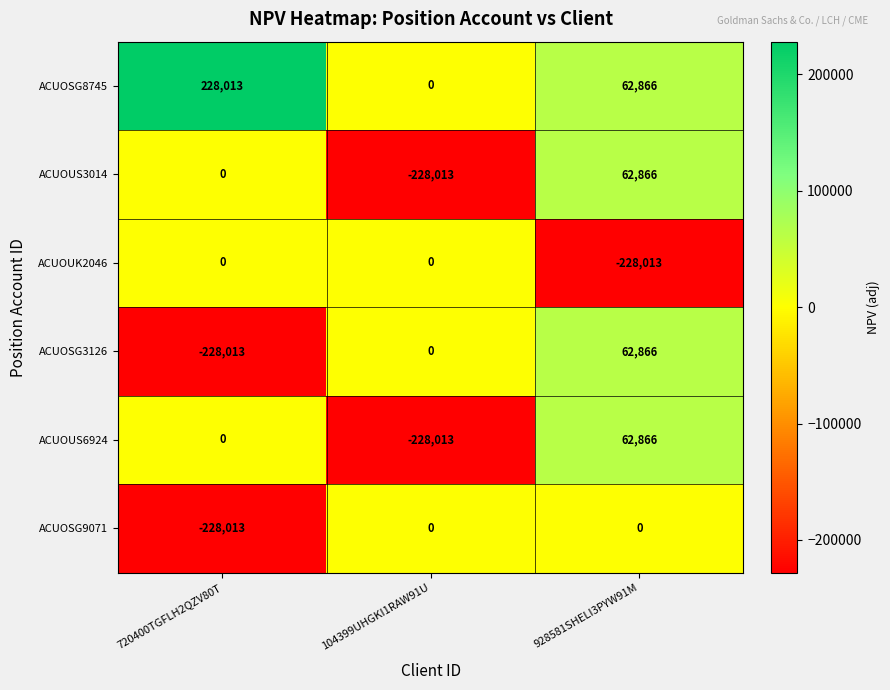

What is the total value across all series at 104399UHGKI1RAW91U?

-456026